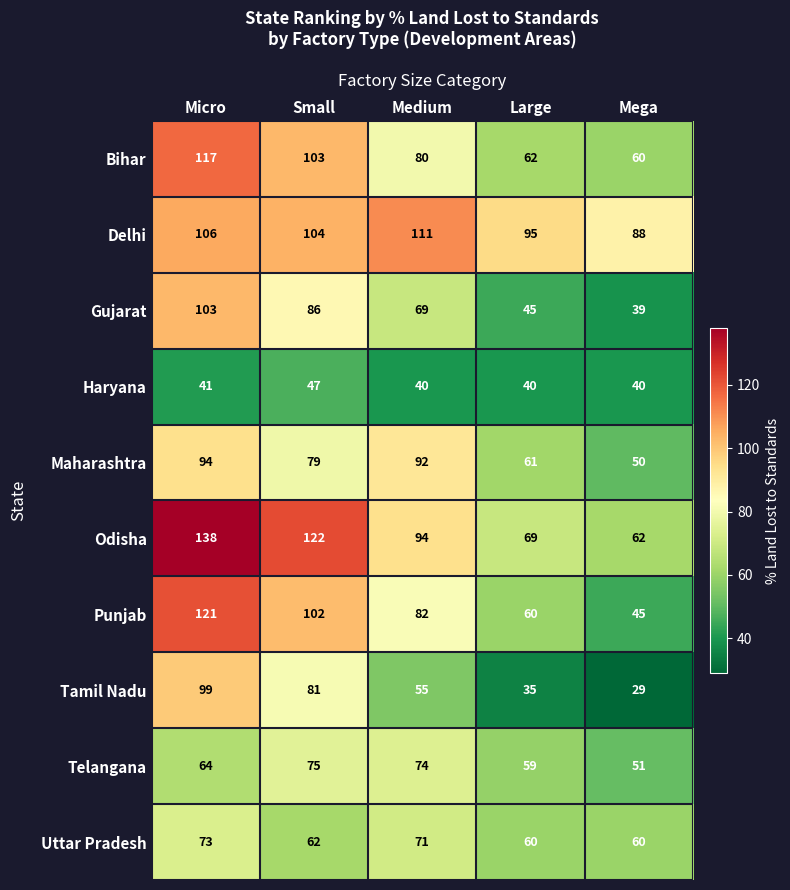

True or false: Delhi has a value of 158 at Mega.

False